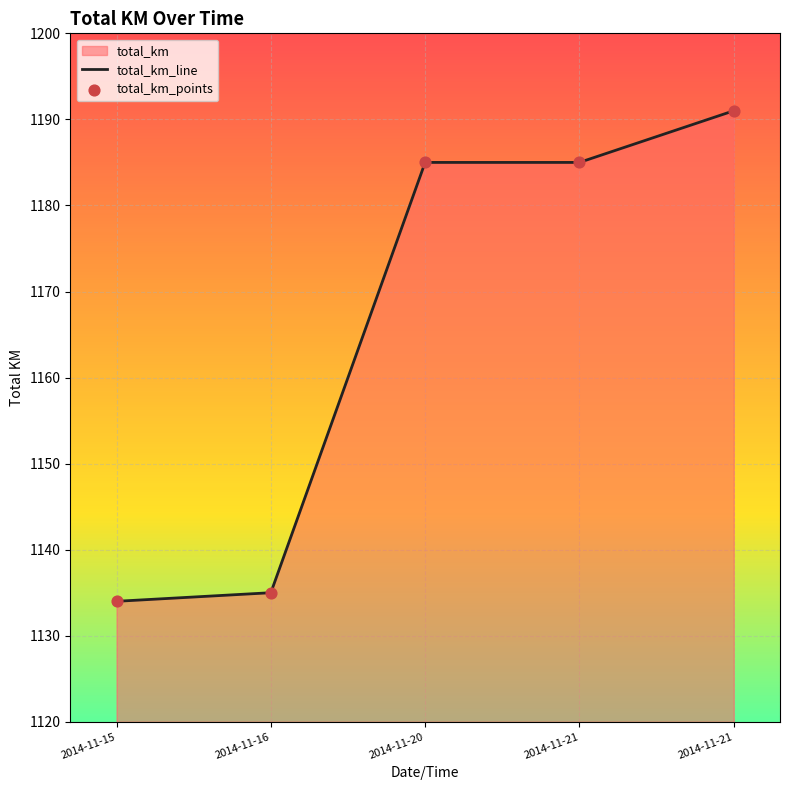

What is the total value across all series at 2014-11-21?

2370